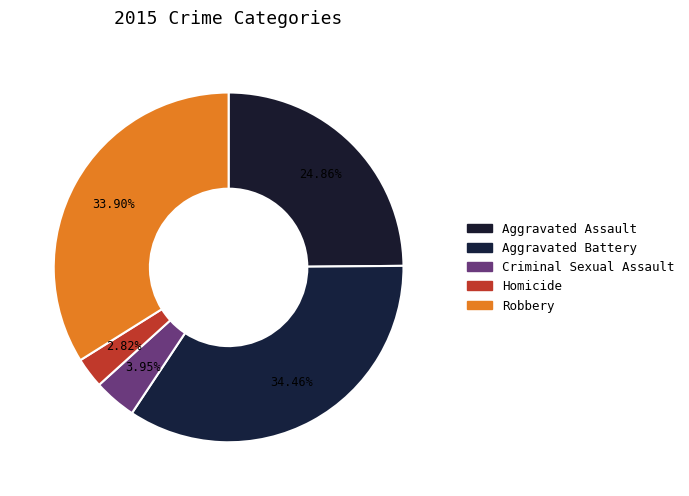

To the nearest percent, what is the difference between the largest and smallest slice percentages?

32%